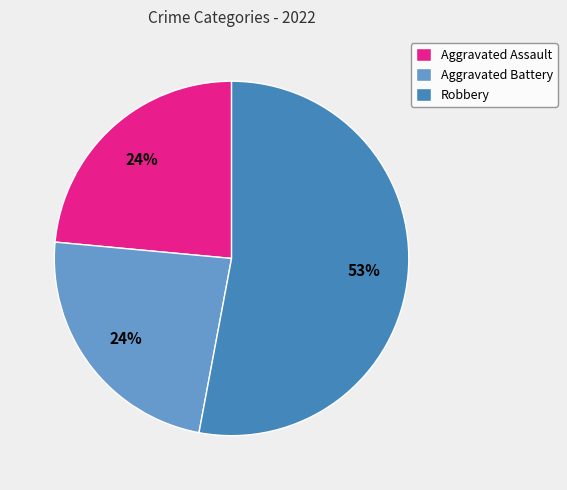

The Aggravated Battery slice represents 36% of the pie. True or false?

False